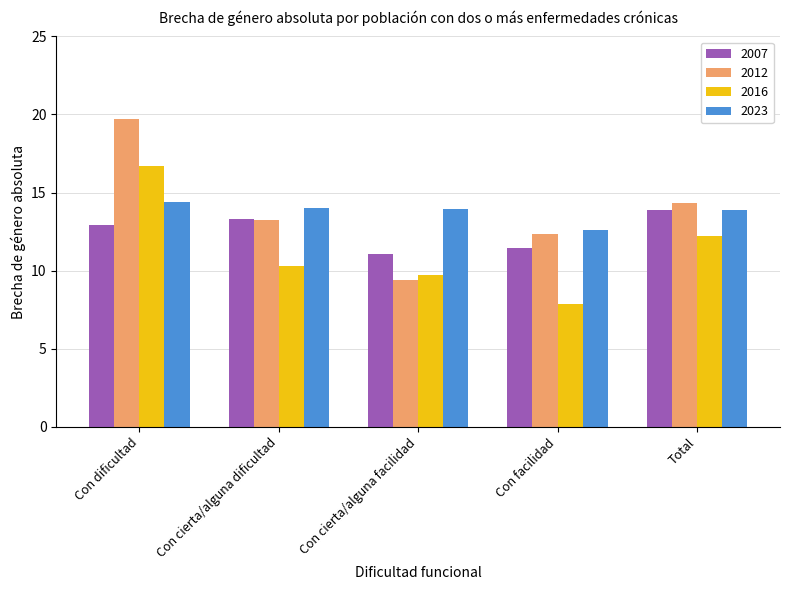

What is the greatest value displayed?

19.7